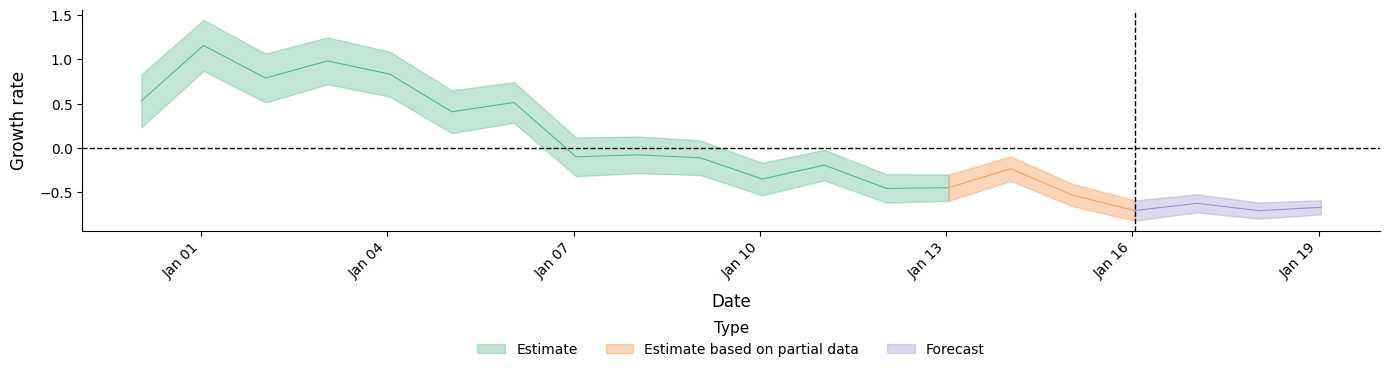

What is the difference between the maximum and minimum values?

1.9